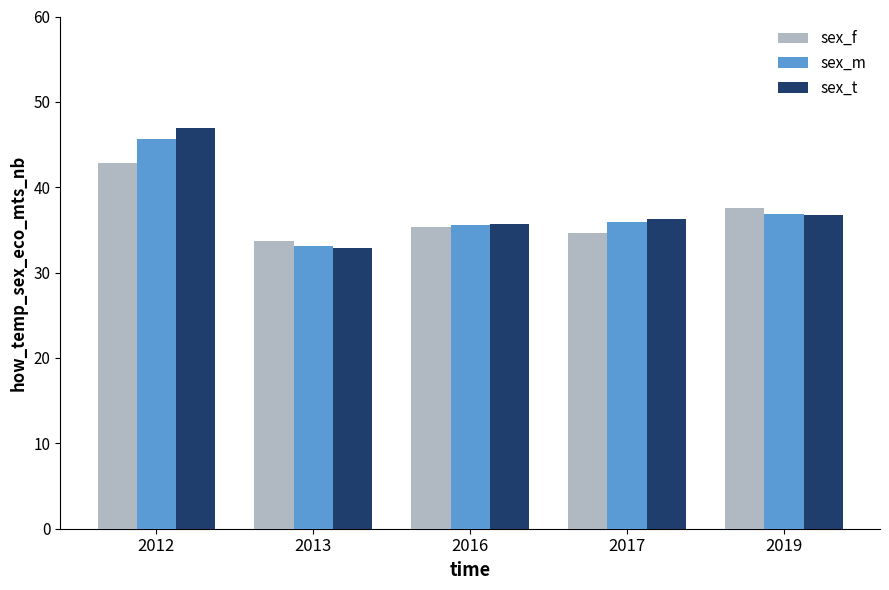

How many data points does each series have?

5